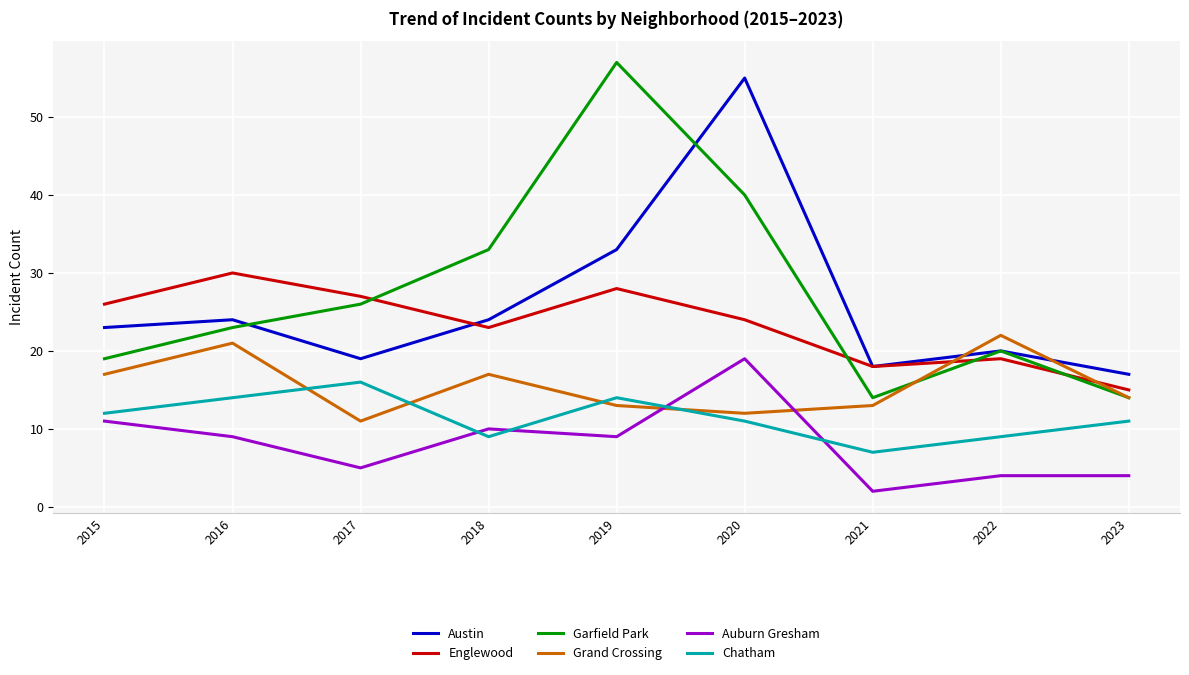

What is the average value of the Chatham series?

11